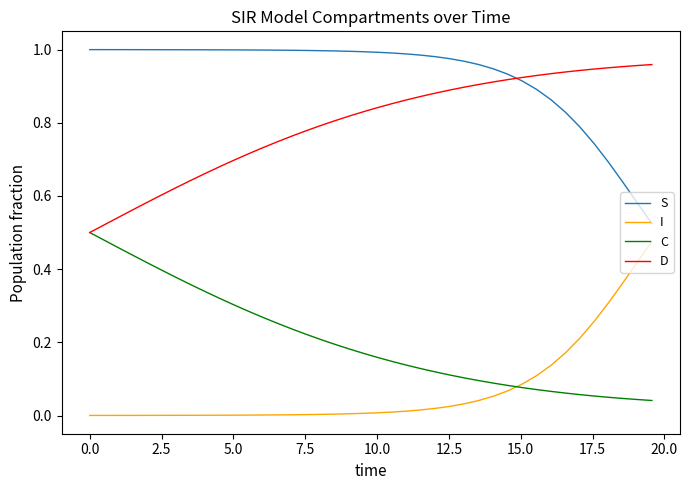

True or false: I and S intersect in this chart.

False